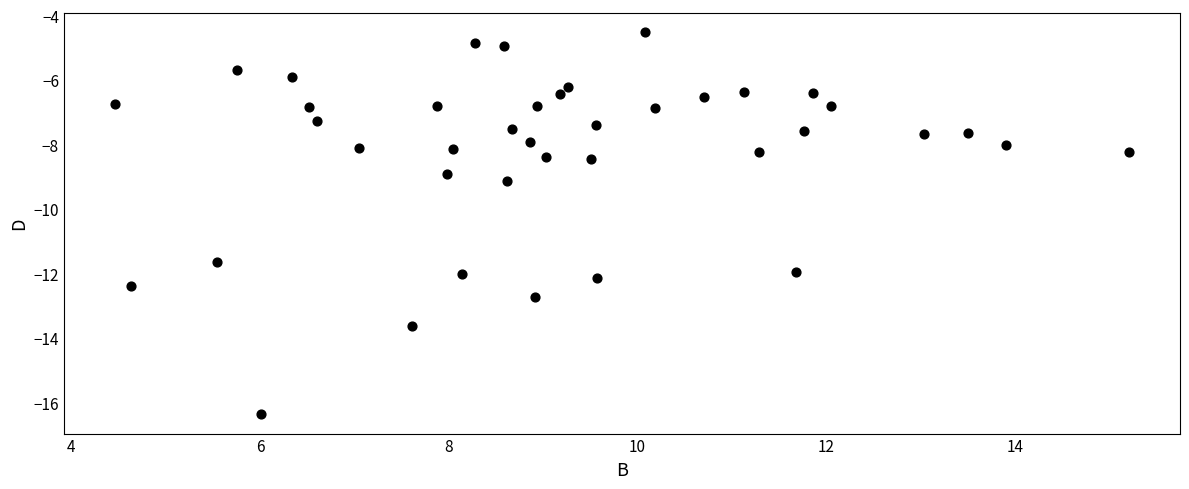

What is the range of X values (max minus min)?

10.8